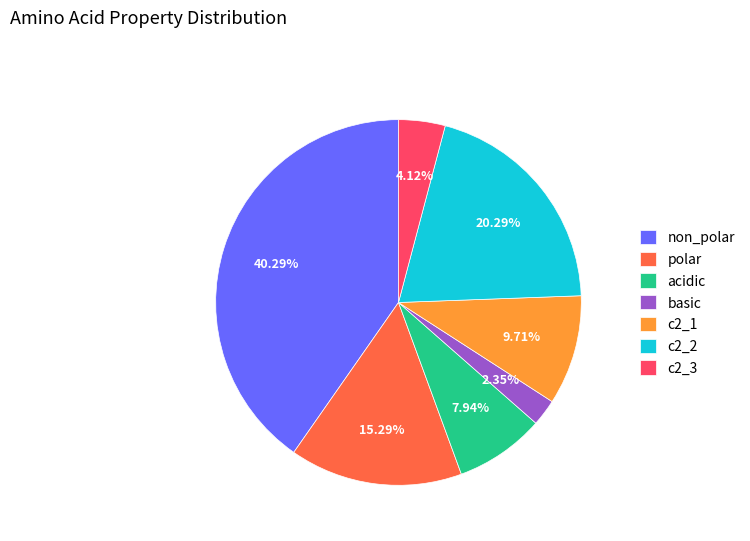

Does c2_2 represent more than half of the total?

No